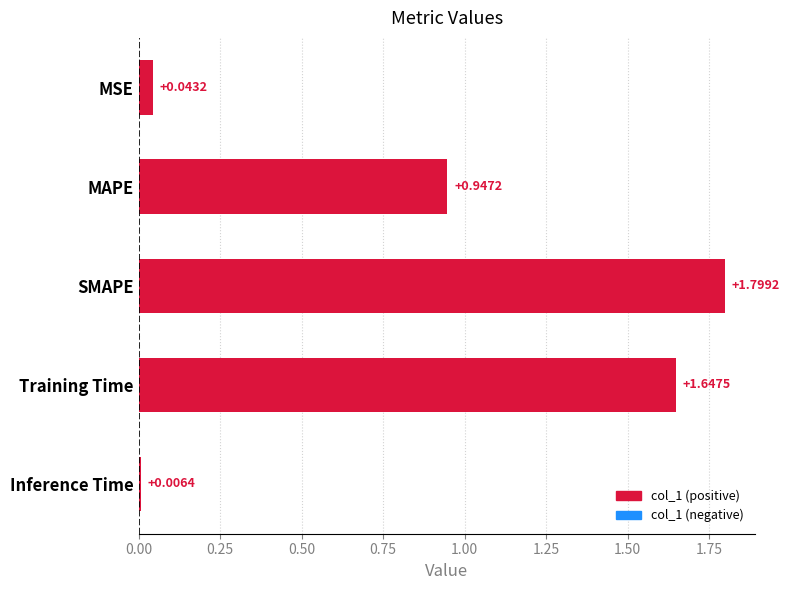

Which label corresponds to the smallest value in the chart?

Inference Time